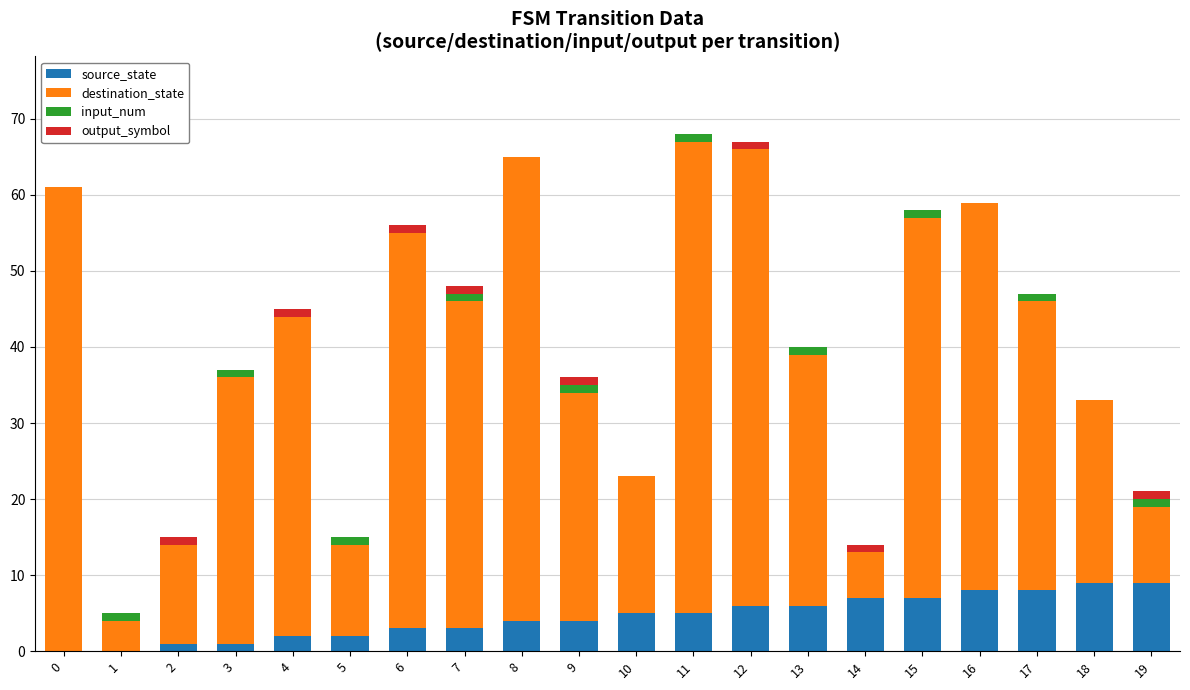

How many categories are shown in the chart?

20